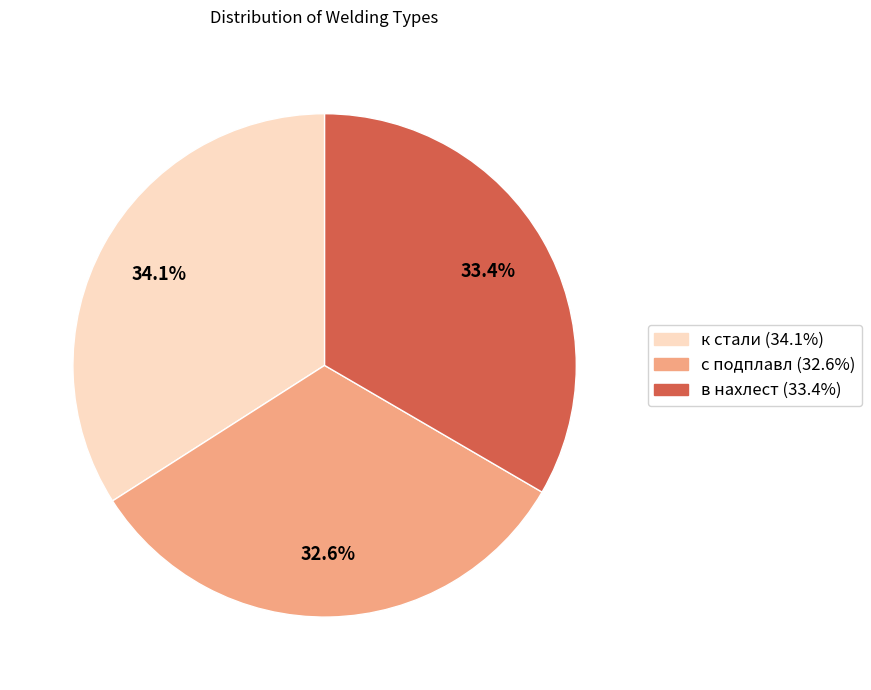

To the nearest percent, what portion does к стали represent?

34%